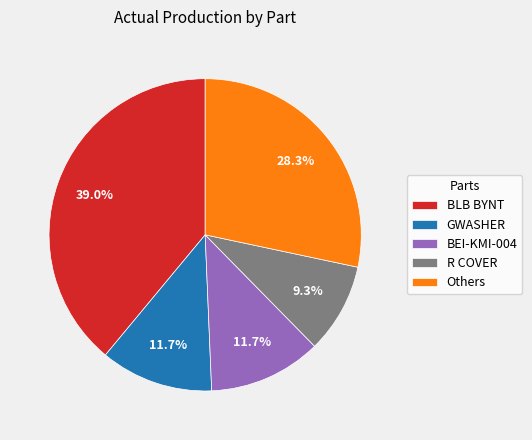

Do R COVER and GWASHER together represent more than half of the pie?

No